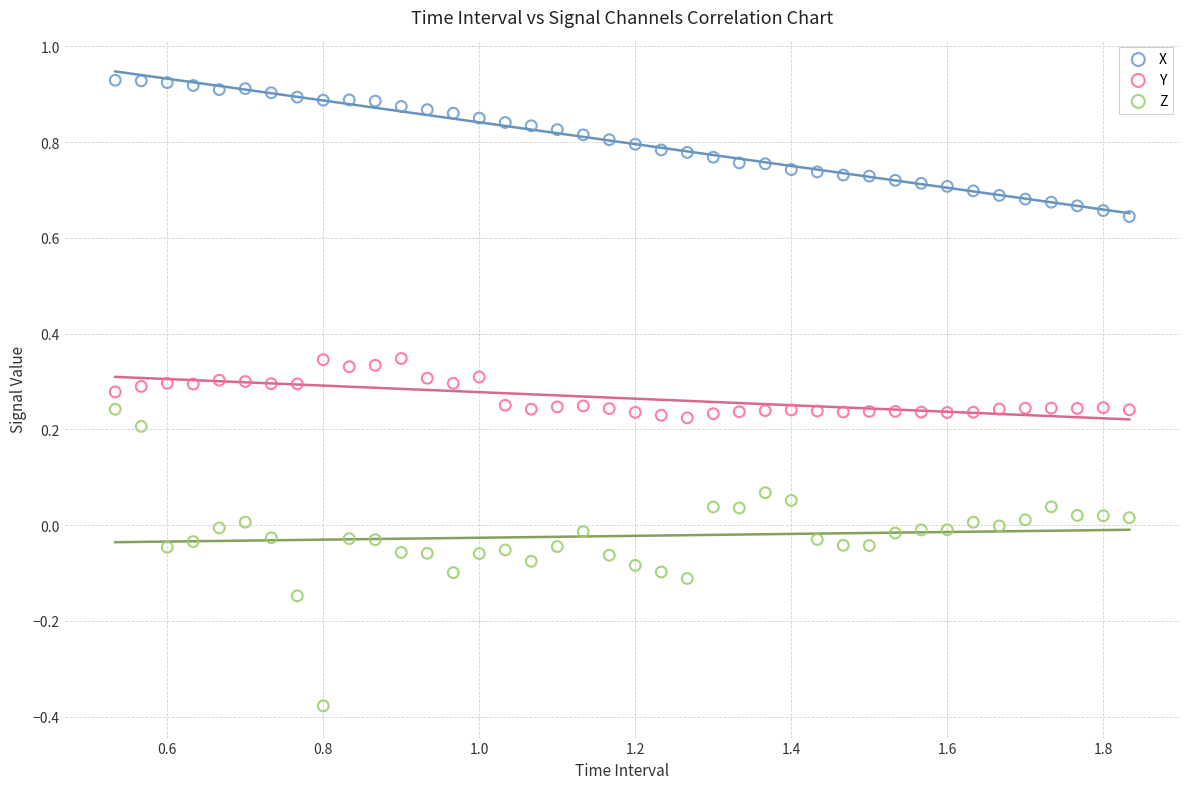

What are all the series names shown in the legend?

X, Y, Z